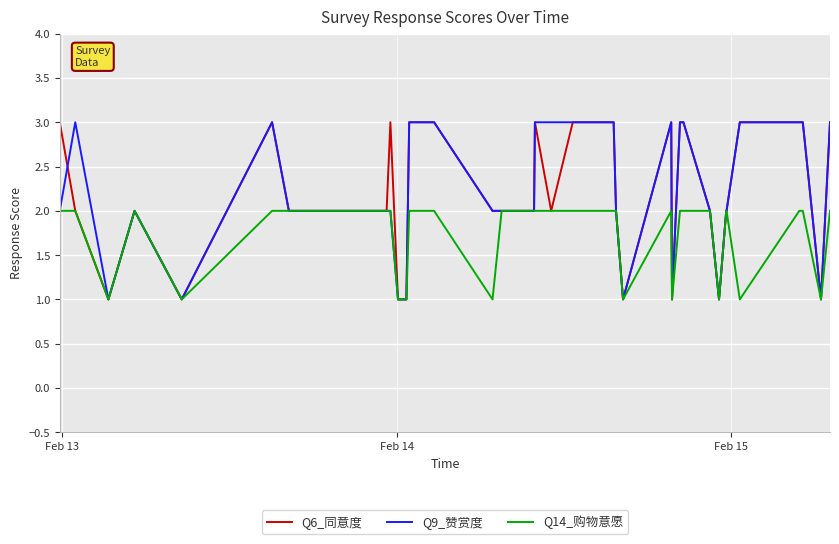

What is the greatest value displayed?

3